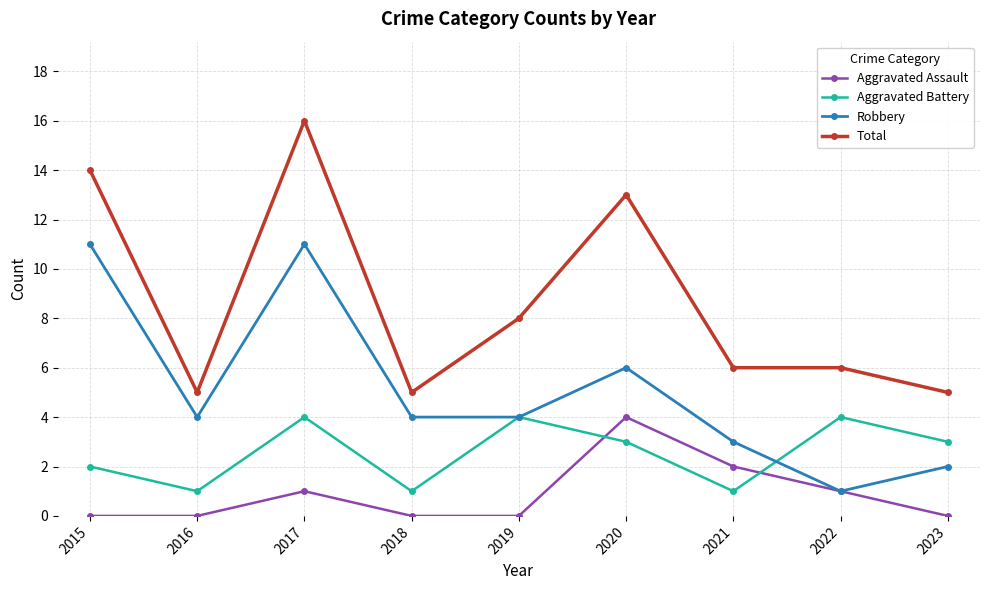

True or false: Total and Aggravated Assault cross at least once.

False